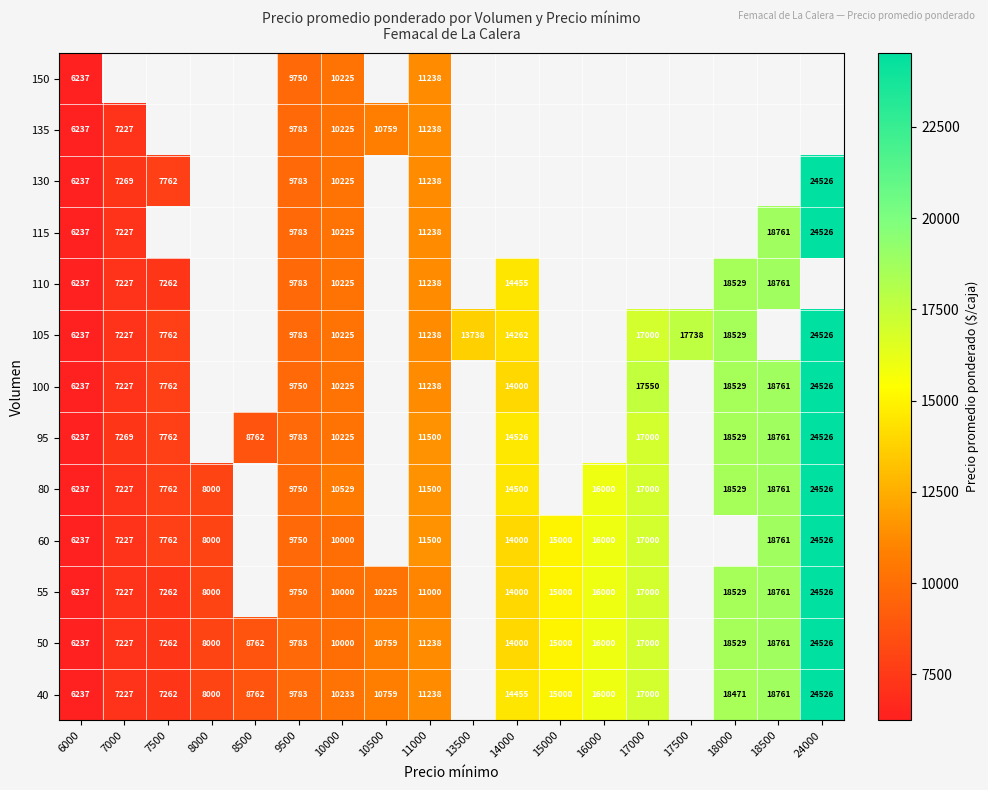

True or false: 100 has a value of 10225 at 10000.

True